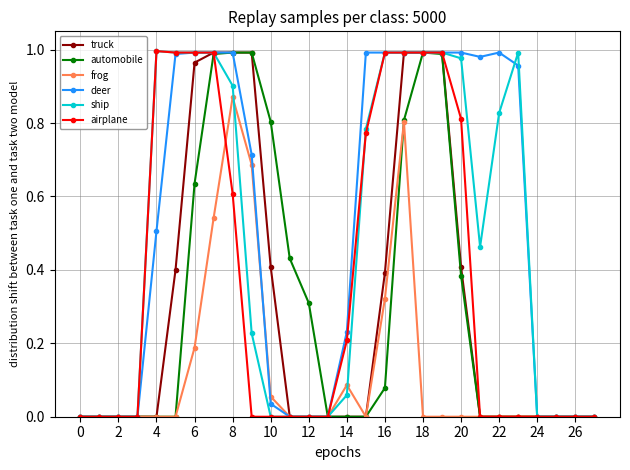

What are all the series names shown in the legend?

truck, automobile, frog, deer, ship, airplane